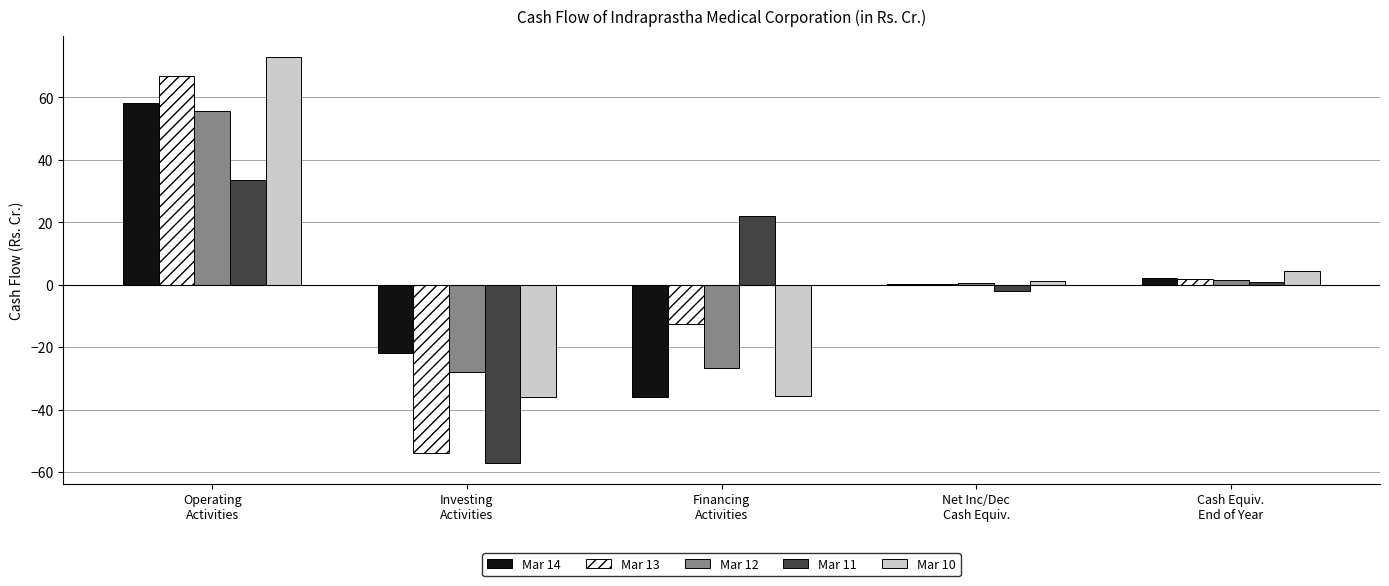

Which series has the largest range (max minus min)?

Mar 13